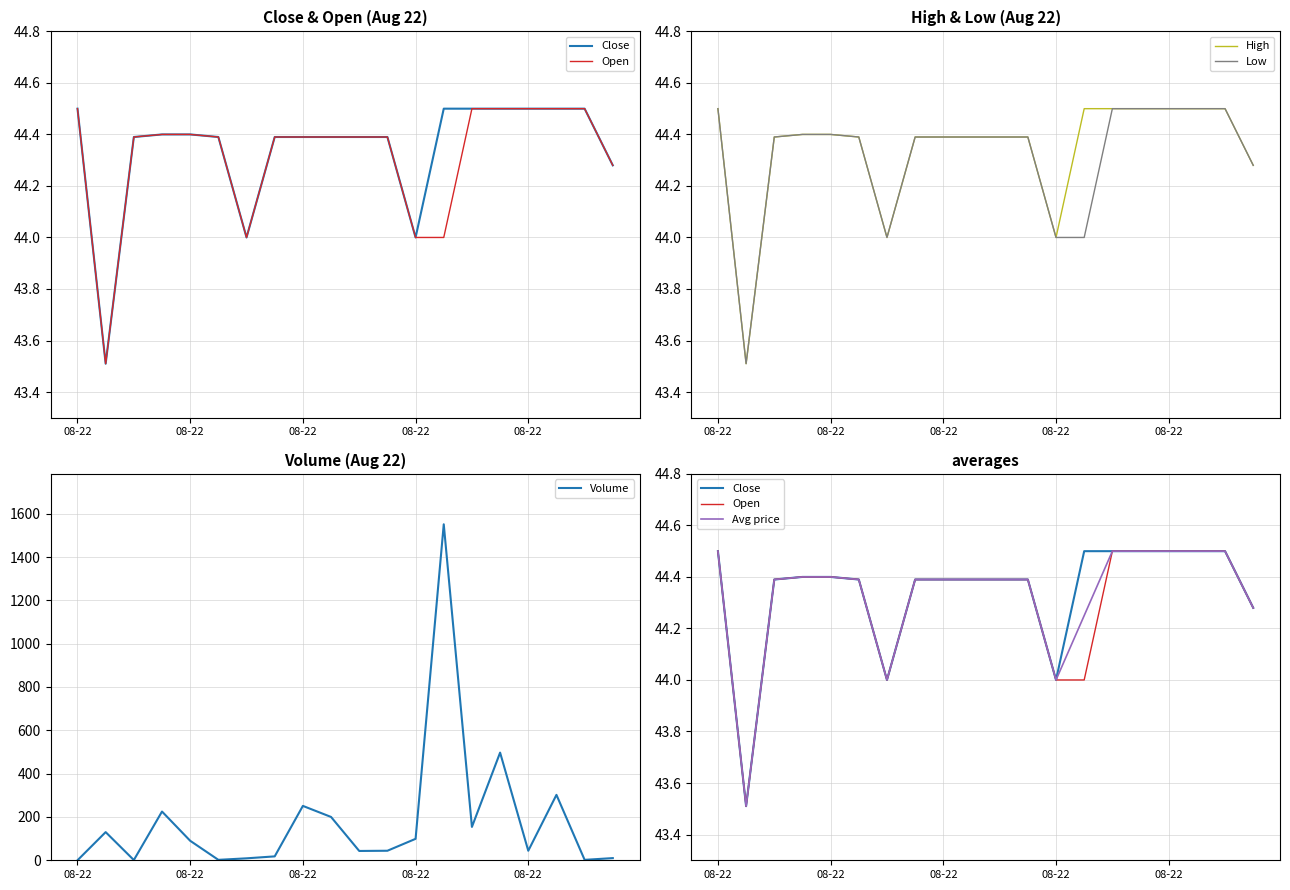

How many data points in Volume are above 90?

9